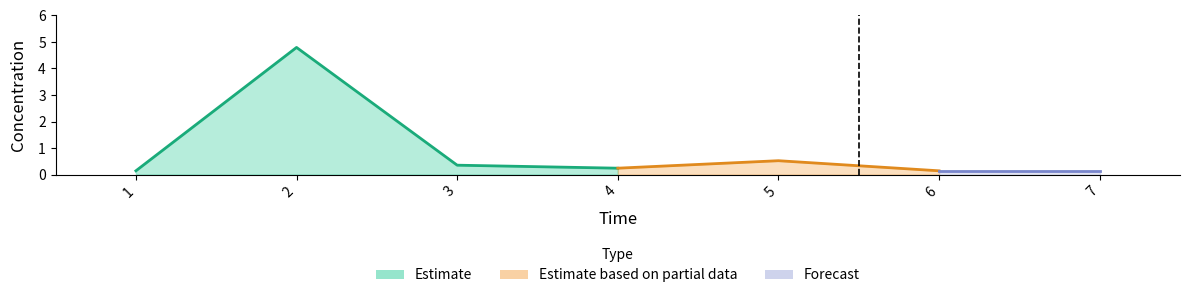

True or false: the data shows 0.4 at 3.

True